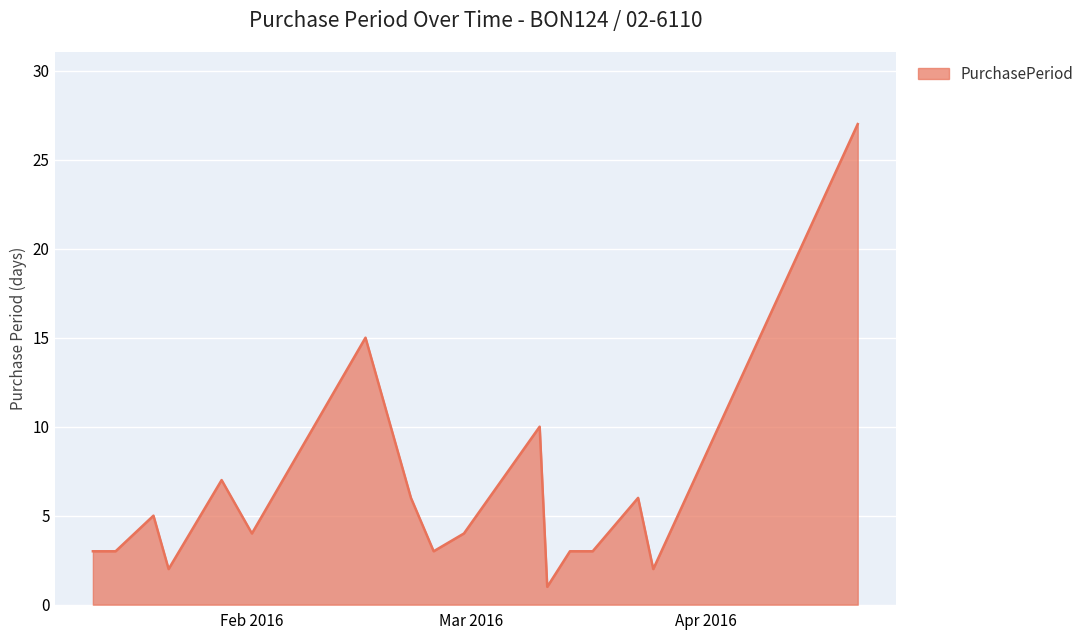

Reading left to right, transcribe all the data shown in this chart.

3	3	5	2	7	4	15	6	3	4	10	1	3	3	6	2	27